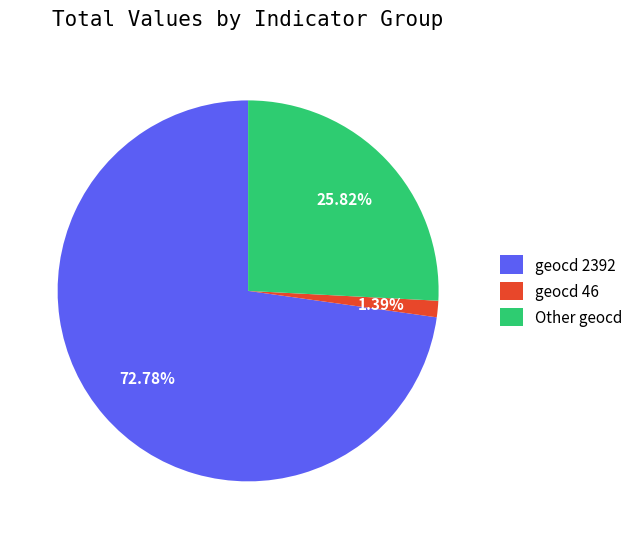

How many segments does this pie chart have?

3